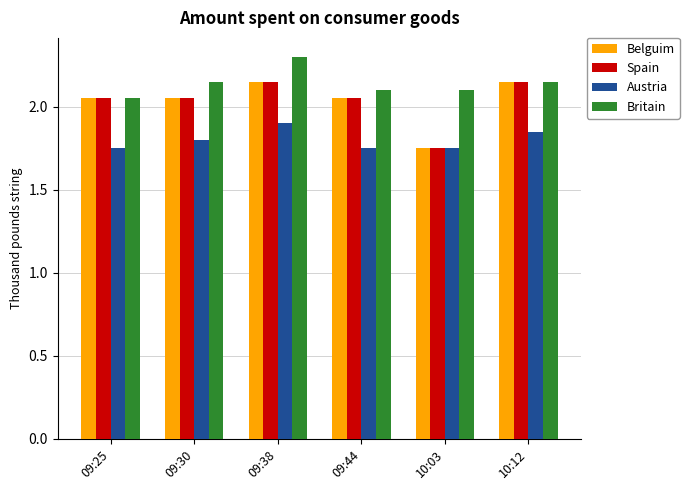

What is the sum of the Britain values at 09:44 and 09:38?

4.4